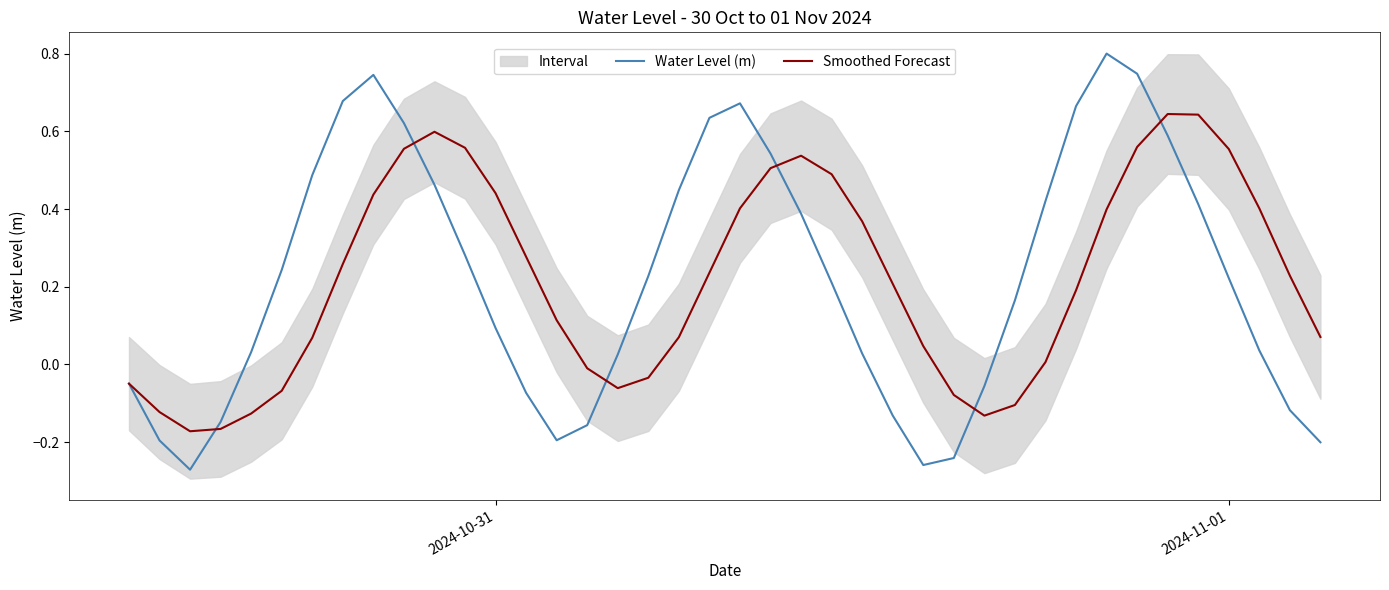

In Water Level (m), how many points are higher than both neighbors (excluding endpoints)?

3